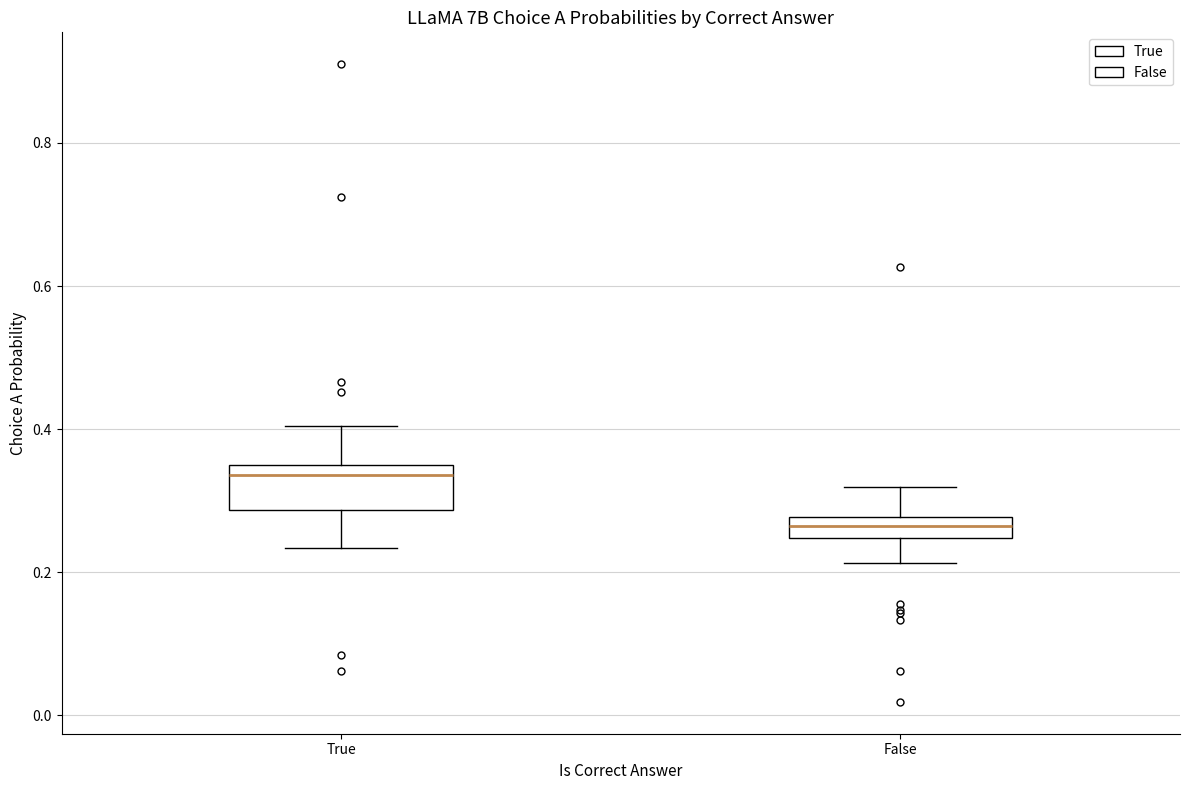

Reading left to right, transcribe this box plot: for each box, give where its median line is, the range the box spans, and where its two whiskers end, as read against the y-axis. The values are not printed on the chart, so give them approximately, as read against the axis.

True: median 0.34, box 0.28 to 0.36, whiskers 0.24 to 0.40
False: median 0.26, box 0.24 to 0.28, whiskers 0.22 to 0.32